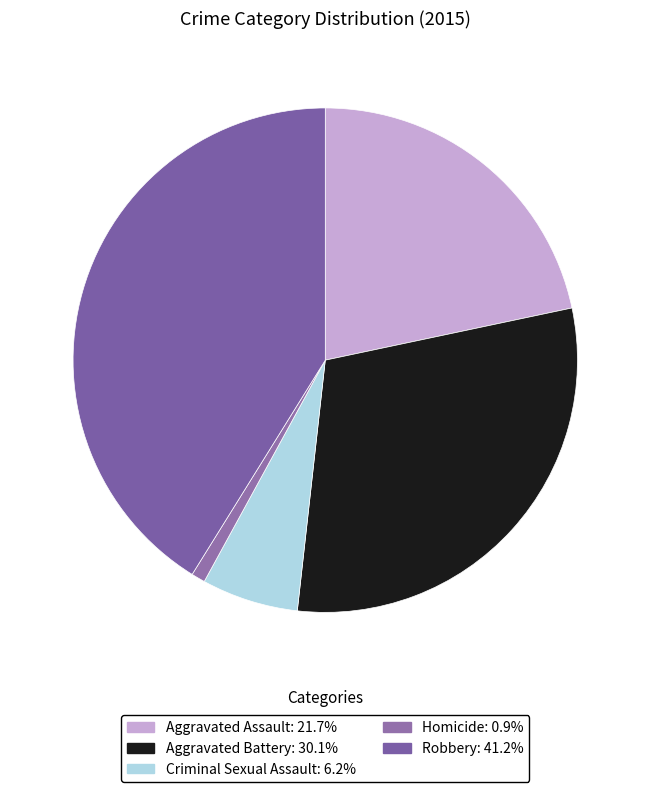

Is Aggravated Assault the majority of the pie?

No